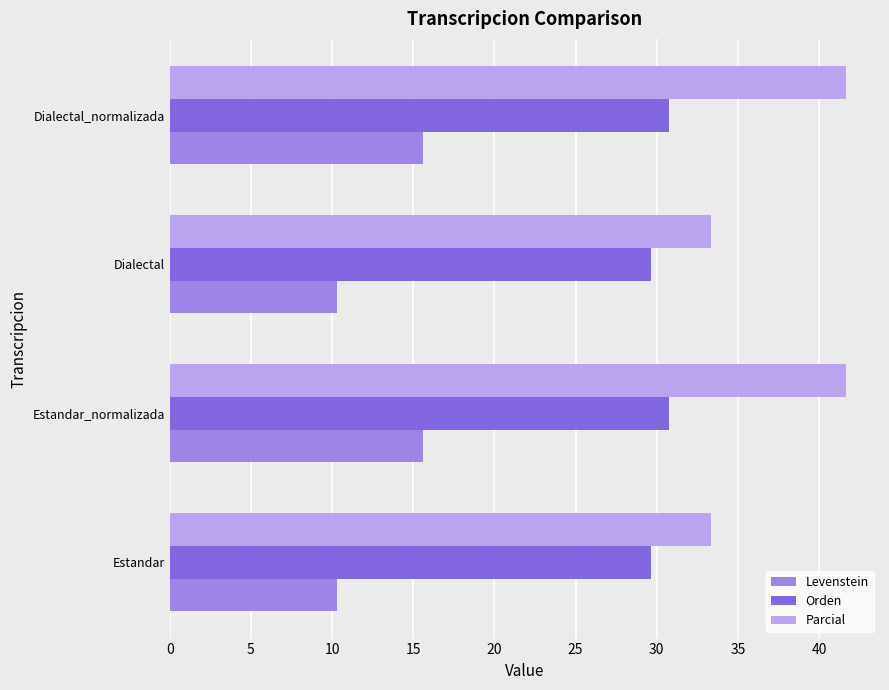

What value does the Levenstein series have at Dialectal_normalizada?

15.6